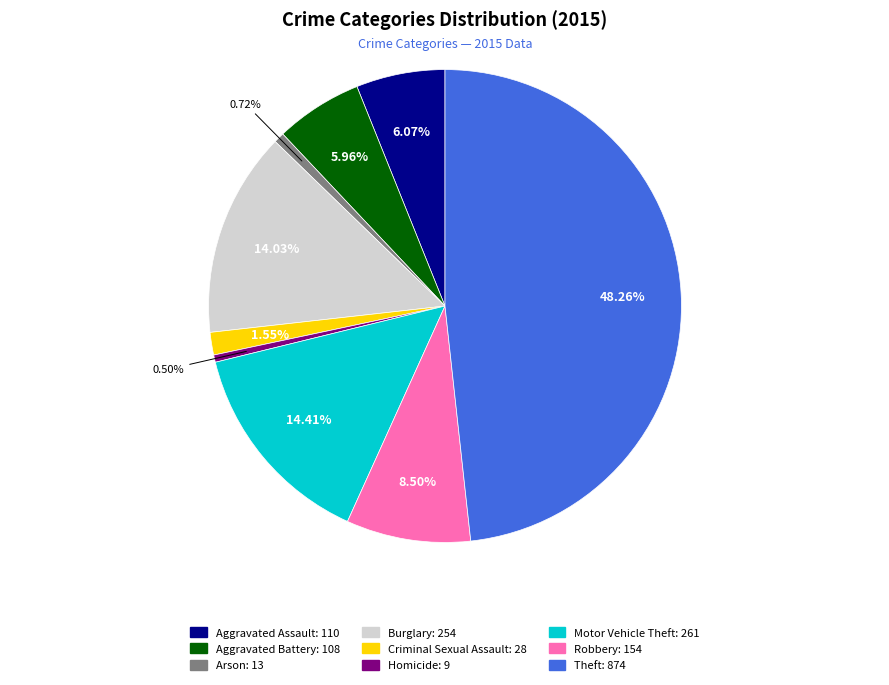

Which category has the biggest portion of the pie?

Theft